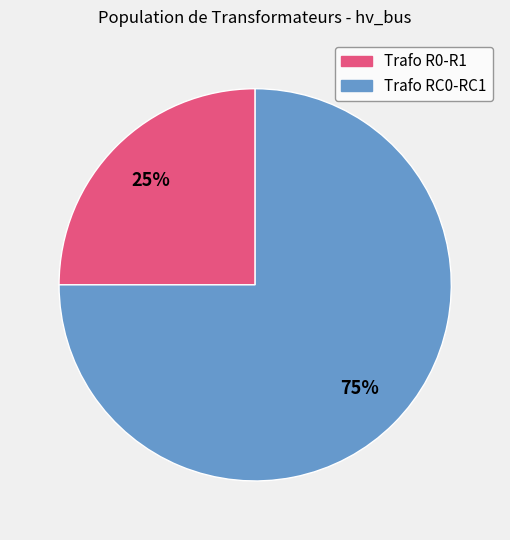

Is there any slice that represents more than half of the pie?

Yes